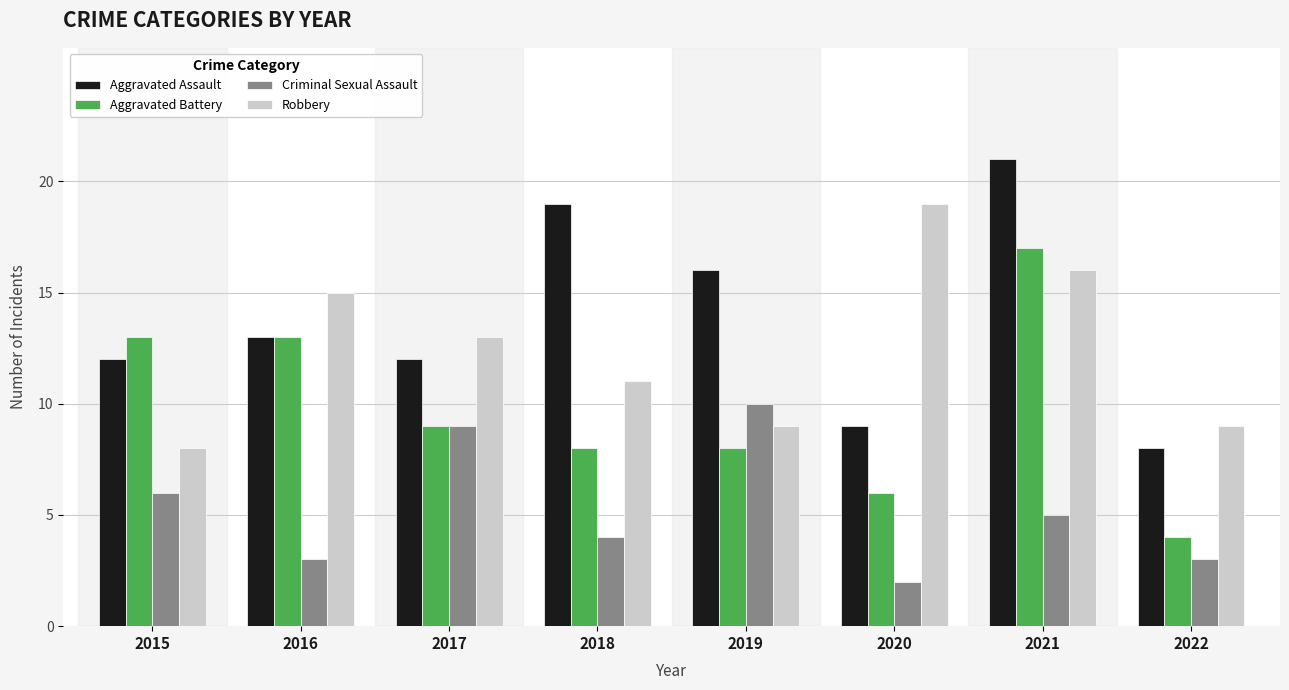

List the series in order of their peak value, highest first.

Aggravated Assault, Robbery, Aggravated Battery, Criminal Sexual Assault